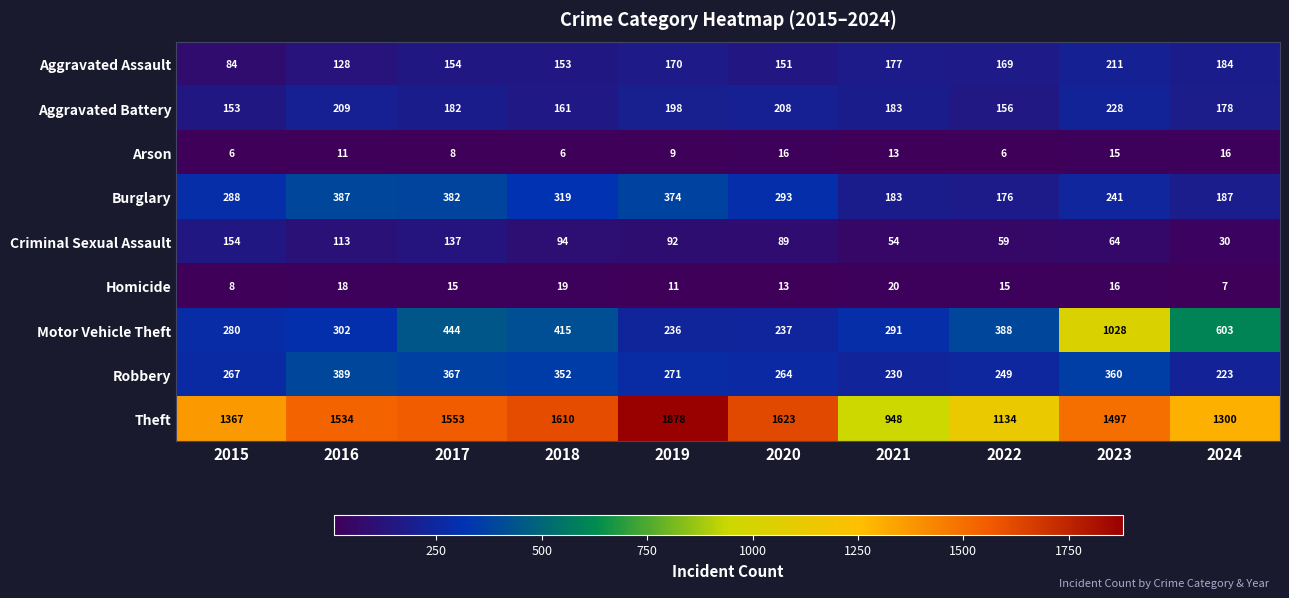

Is it true that Arson equals 10 at 2022?

False